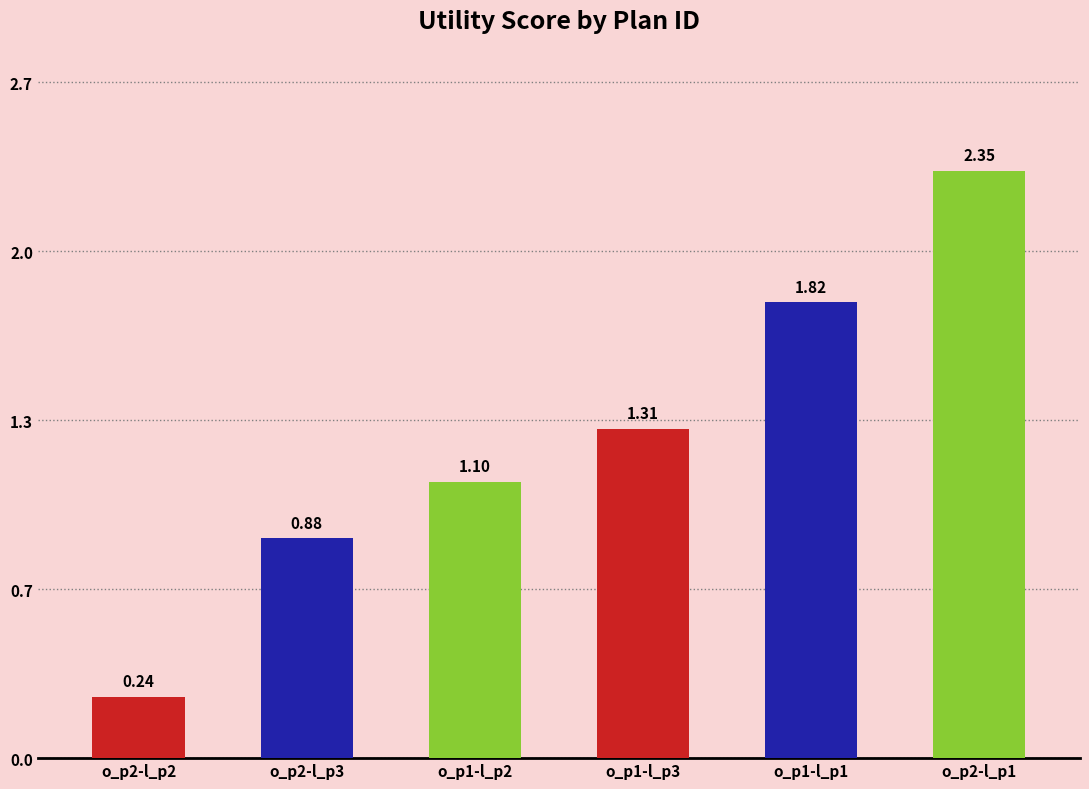

What is the label of the 3rd bar from the right?

o_p1-l_p3